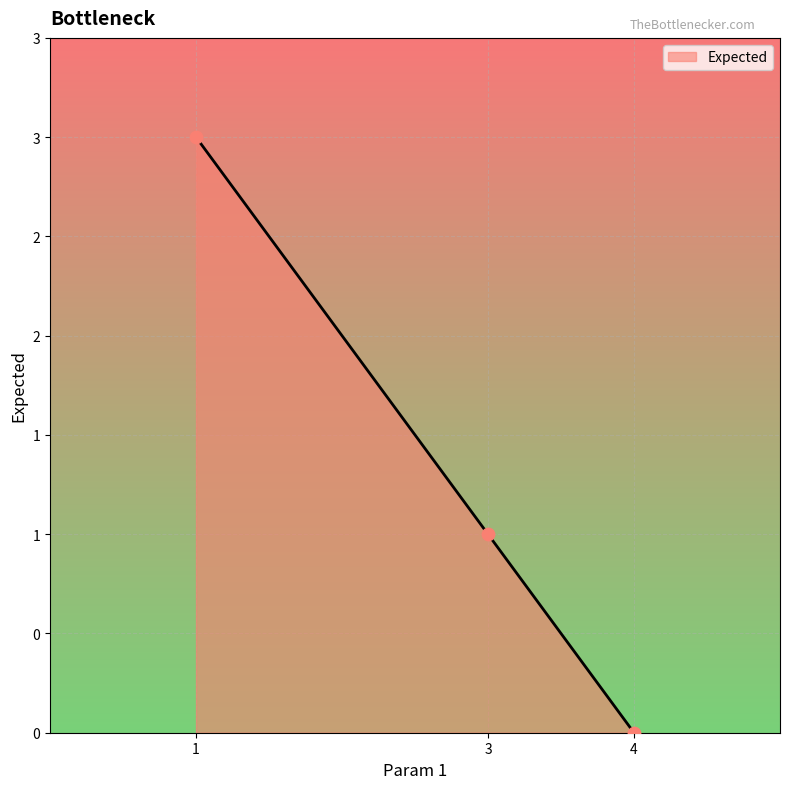

What is the change in value from 1 to 3?

-2